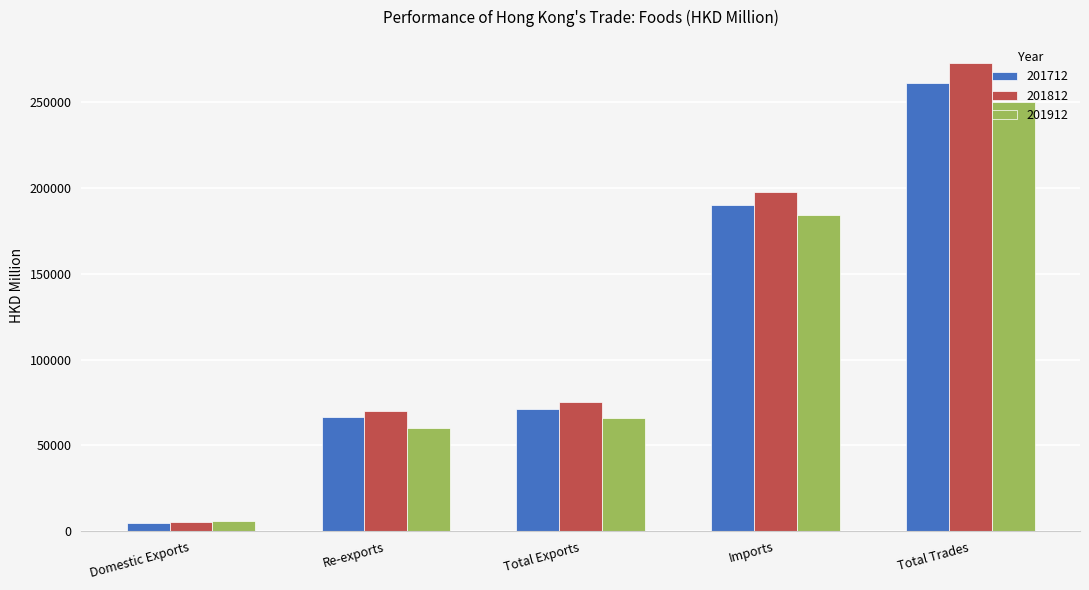

Reading right to left, list all the values displayed in this chart.

201712: 261441.5	189942.5	71499.1	66835.3	4663.8
201812: 272763.3	197522.5	75240.7	69833.0	5407.7
201912: 250078.0	184299.2	65778.8	59970.1	5808.6